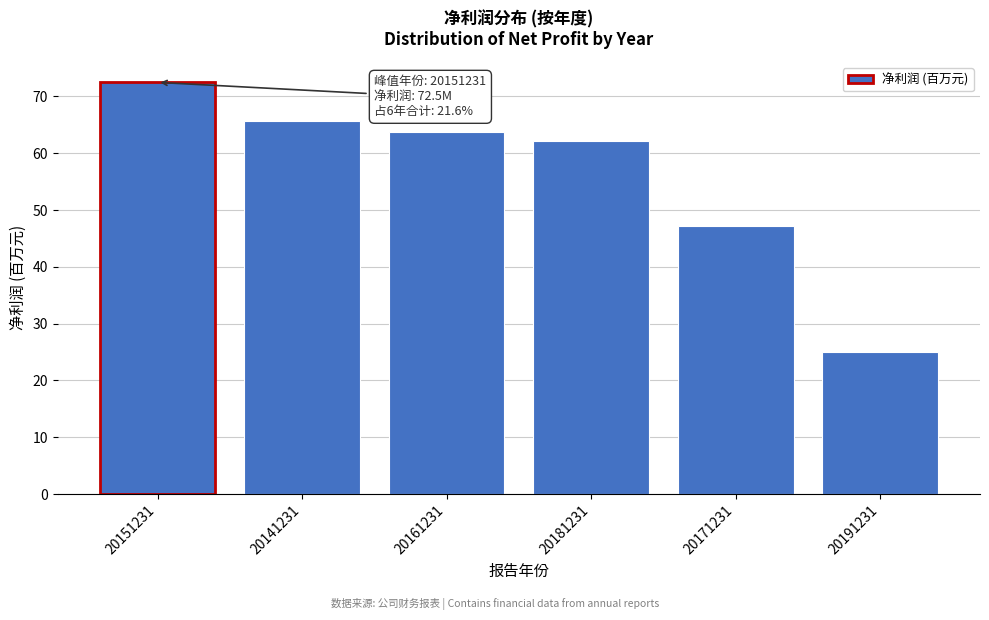

Reading left to right, what are all the values shown in this chart?

20151231=72.5	20141231=65.7	20161231=63.7	20181231=62.2	20171231=47.1	20191231=25.0